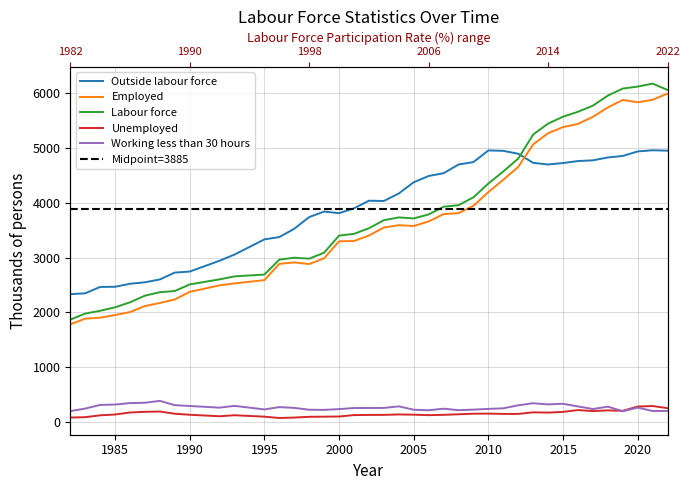

Reading left to right, transcribe all the data shown in this chart.

Outside labour force: 1982=2333.1	1983=2348.6	1984=2464.7	1985=2467.3	1986=2522.3	1987=2548.9	1988=2600.9	1989=2726.0	1990=2744.6	1992=2942.2	1993=3054.4	1995=3330.7	1996=3372.9	1997=3524.3	1998=3737.2	1999=3837.4	2000=3807.9	2001=3895.9	2002=4035.4	2003=4030.1	2004=4166.9	2005=4371.1	2006=4485.5	2007=4535.7	2008=4694.6	2009=4738.8	2010=4951.2	2011=4943.6	2012=4890.7	2013=4724.9	2014=4694.9	2015=4721.2	2016=4757.9	2017=4770.5	2018=4823.2	2019=4850.1	2020=4933.0	2021=4954.3	2022=4946.8
Employed: 1982=1783.7	1983=1886.5	1984=1904.1	1985=1952.8	1986=2006.6	1987=2115.9	1988=2173.2	1989=2235.5	1990=2374.3	1992=2493.6	1993=2529.6	1995=2588.4	1996=2885.0	1997=2911.5	1998=2880.7	1999=2986.5	2000=3295.7	2001=3301.1	2002=3400.8	2003=3546.1	2004=3589.1	2005=3574.8	2006=3656.8	2007=3791.0	2008=3808.5	2009=3941.6	2010=4191.7	2011=4416.7	2012=4651.0	2013=5060.8	2014=5265.1	2015=5376.7	2016=5434.0	2017=5563.3	2018=5734.2	2019=5871.0	2020=5827.9	2021=5873.5	2022=5986.2
Labour force: 1982=1869.1	1983=1978.8	1984=2030.3	1985=2093.5	1986=2184.3	1987=2305.5	1988=2368.4	1989=2390.3	1990=2510.3	1992=2602.5	1993=2656.9	1995=2690.0	1996=2962.1	1997=2996.7	1998=2979.4	1999=3088.0	2000=3399.9	2001=3431.1	2002=3533.9	2003=3680.1	2004=3731.1	2005=3712.5	2006=3785.4	2007=3926.0	2008=3953.5	2009=4097.2	2010=4348.4	2011=4568.3	2012=4802.6	2013=5241.1	2014=5440.4	2015=5565.1	2016=5655.7	2017=5766.5	2018=5950.1	2019=6078.1	2020=6114.3	2021=6168.5	2022=6052.8
Unemployed: 1982=85.4	1983=92.2	1984=126.2	1985=140.6	1986=177.7	1987=189.6	1988=195.1	1989=154.8	1990=136.1	1992=108.9	1993=127.3	1995=101.6	1996=77.1	1997=85.3	1998=98.7	1999=101.4	2000=104.2	2001=130.1	2002=133.1	2003=134.0	2004=142.0	2005=137.7	2006=128.7	2007=135.0	2008=145.0	2009=155.6	2010=156.8	2011=151.6	2012=151.6	2013=180.3	2014=175.4	2015=188.5	2016=221.7	2017=203.2	2018=215.9	2019=207.1	2020=286.3	2021=295.0	2022=256.5
Working less than 30 hours: 1982=202.5	1983=248.8	1984=315.4	1985=322.4	1986=348.9	1987=354.8	1988=389.2	1989=310.5	1990=295.6	1992=265.9	1993=298.3	1995=233.1	1996=275.9	1997=261.3	1998=227.8	1999=225.2	2000=239.3	2001=258.5	2002=259.7	2003=260.4	2004=289.3	2005=227.8	2006=218.1	2007=247.0	2008=219.6	2009=229.3	2010=242.7	2011=253.4	2012=308.4	2013=346.1	2014=325.2	2015=336.4	2016=287.7	2017=240.6	2018=283.7	2019=200.0	2020=266.1	2021=205.0	2022=205.7